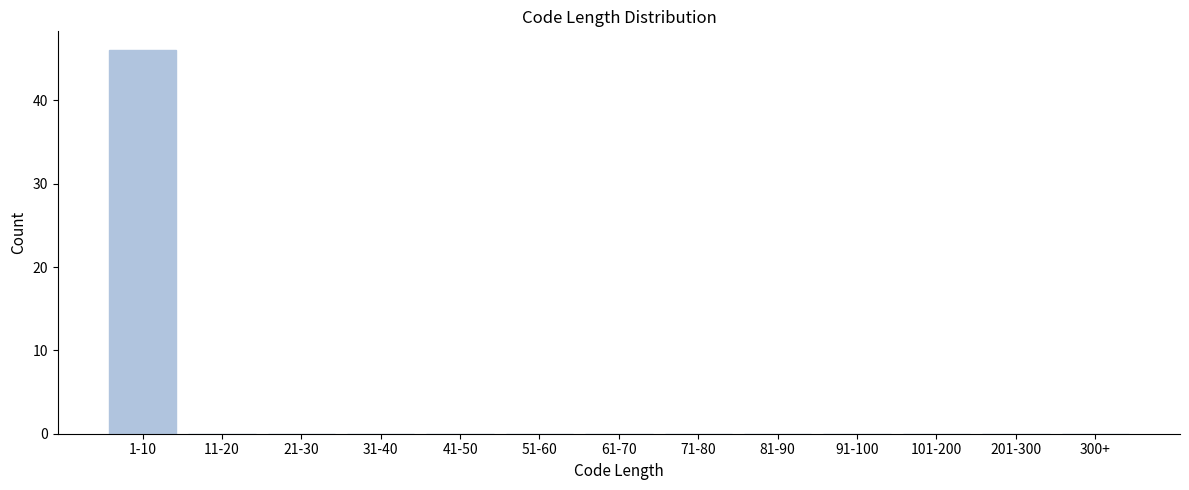

Reading right to left, extract all data points from this chart.

300+=0	201-300=0	101-200=0	91-100=0	81-90=0	71-80=0	61-70=0	51-60=0	41-50=0	31-40=0	21-30=0	11-20=0	1-10=46